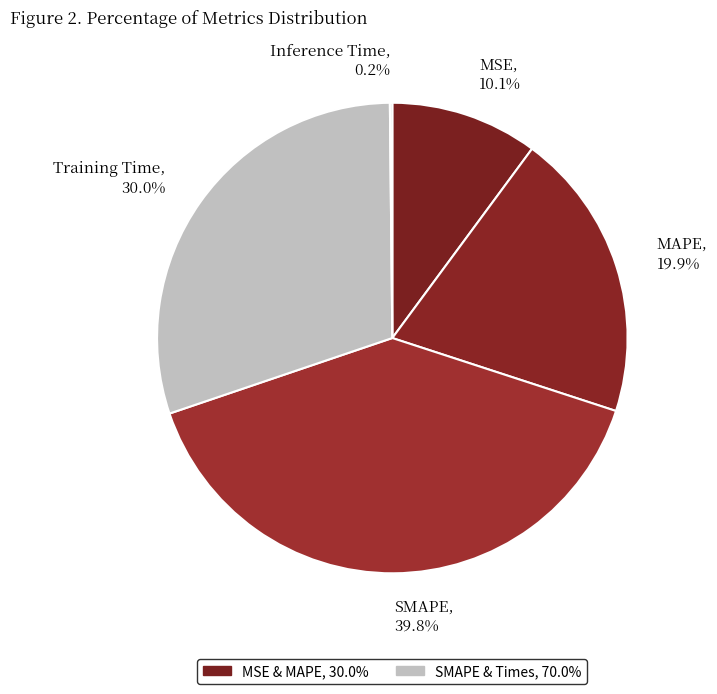

Is there any slice that represents more than half of the pie?

No